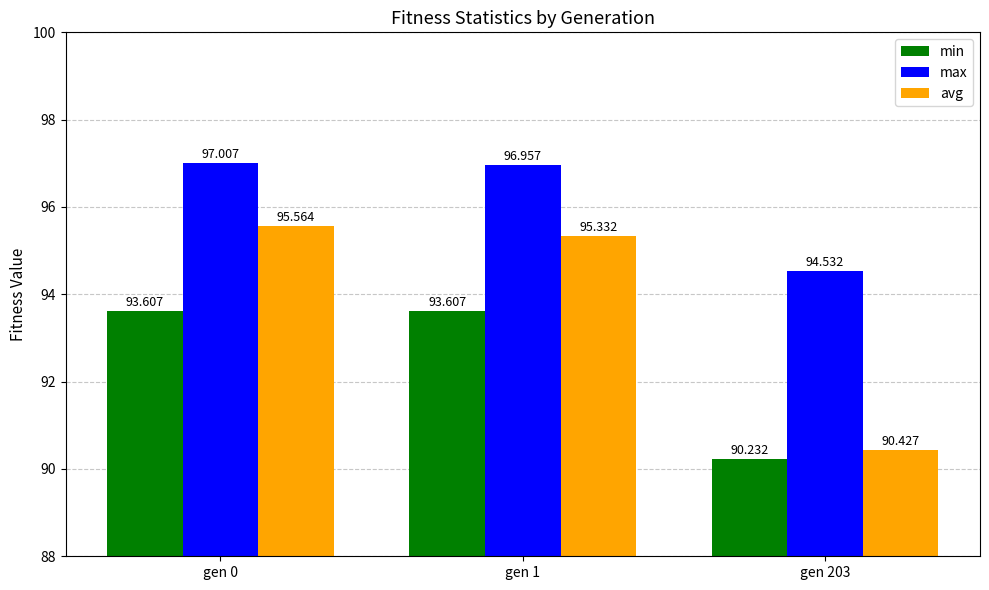

At which category is the sum across all series the highest?

gen 0